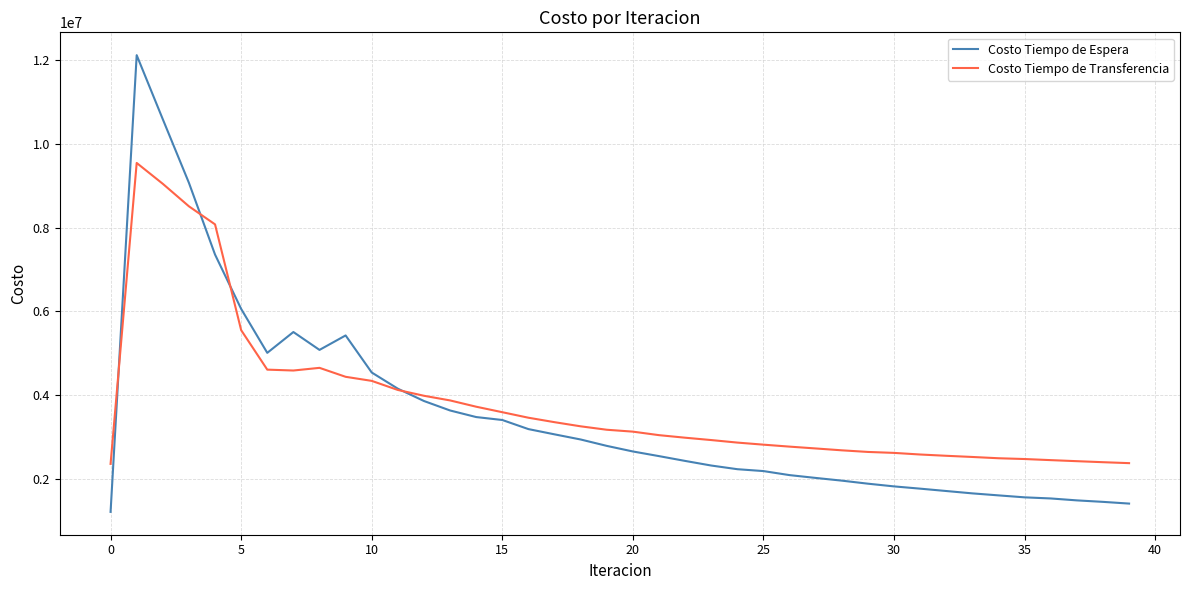

Which series has the largest range (max minus min)?

Costo Tiempo de Espera